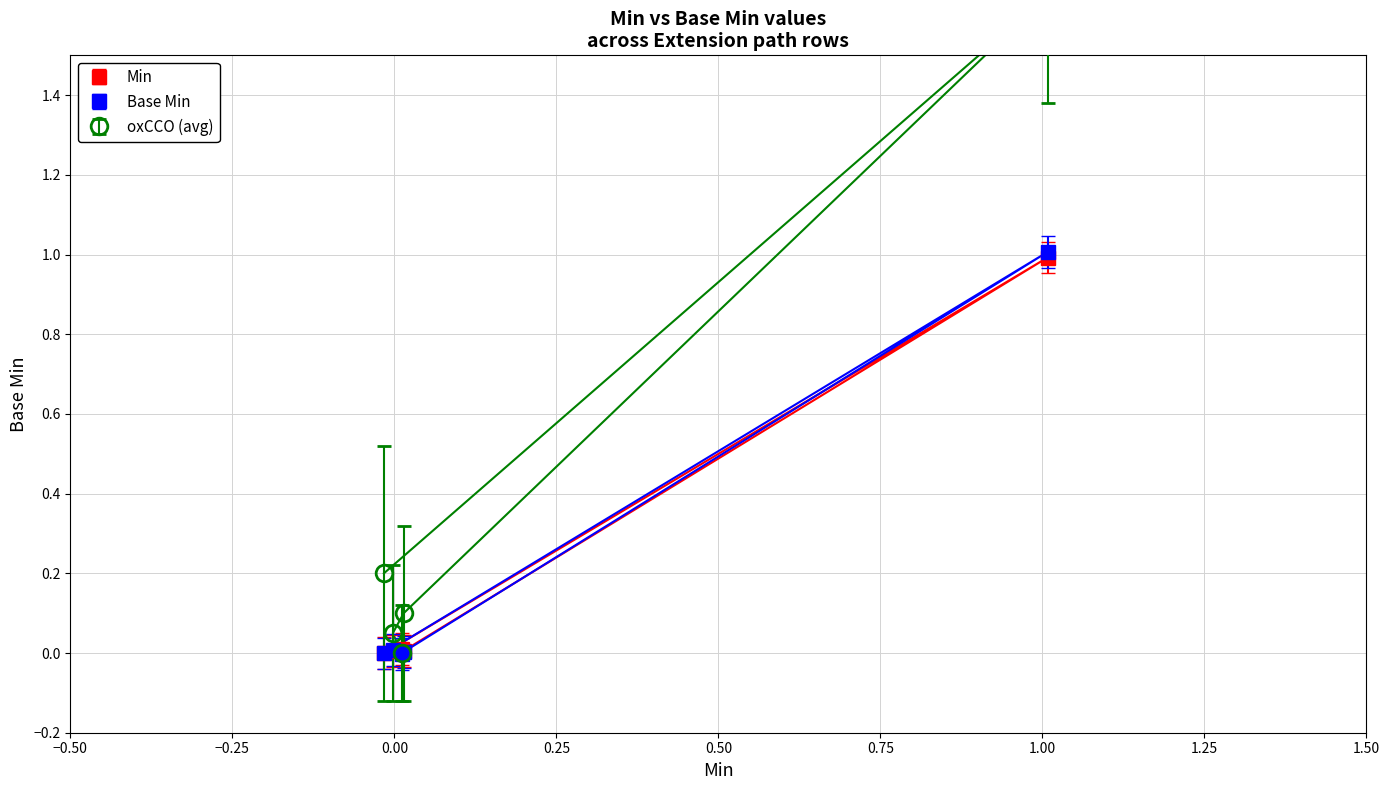

Is it true that Base Min equals 0.0 at Extension.extension?

True